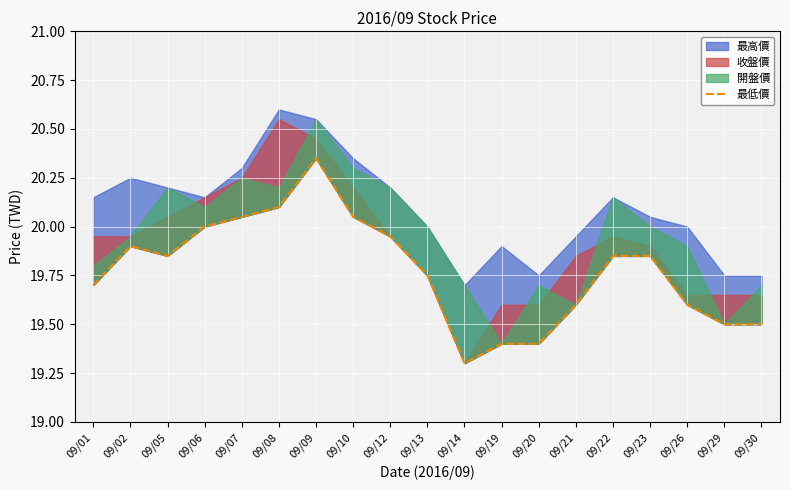

At which label is the value closest to 19?

09/14